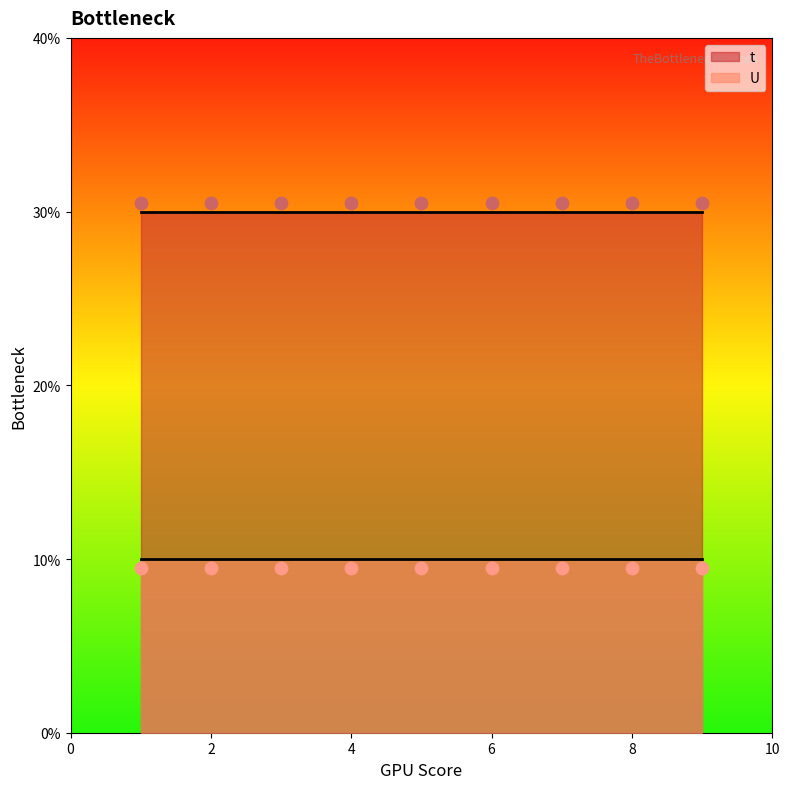

Which series has the largest total across all categories?

t